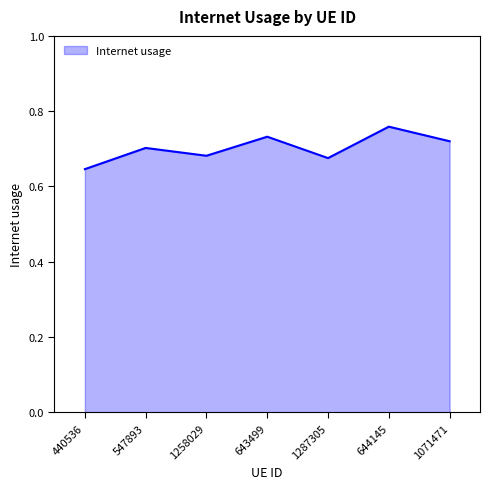

What is the sum of all values?

4.9